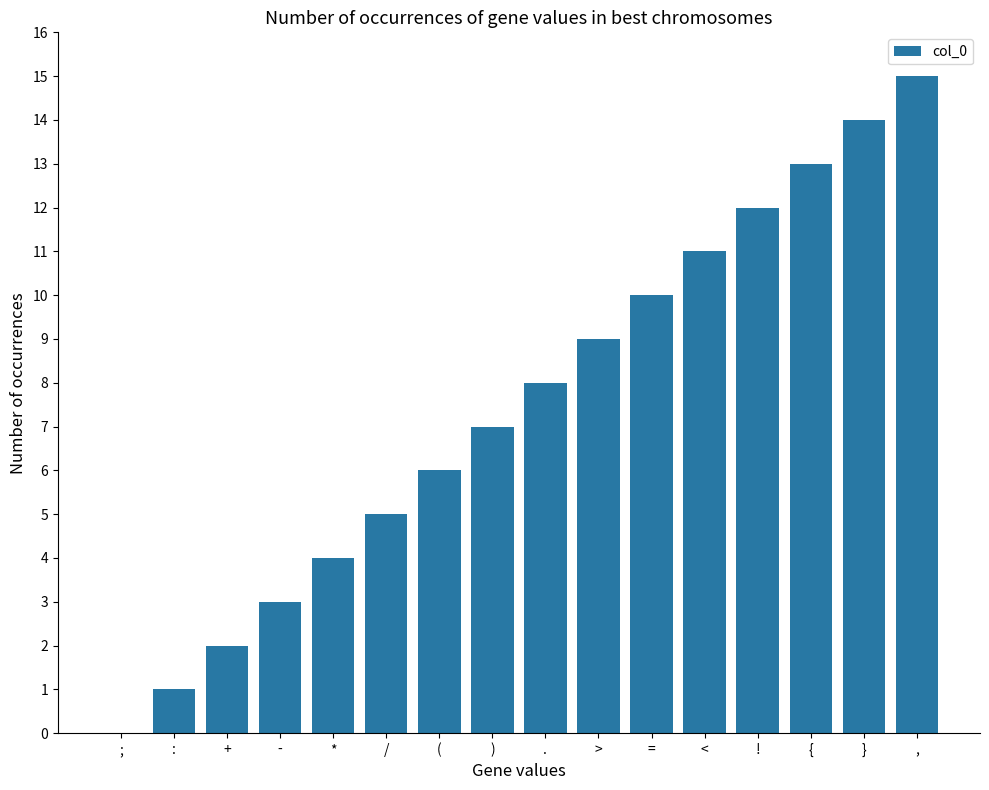

Which category has the highest value across all series?

,